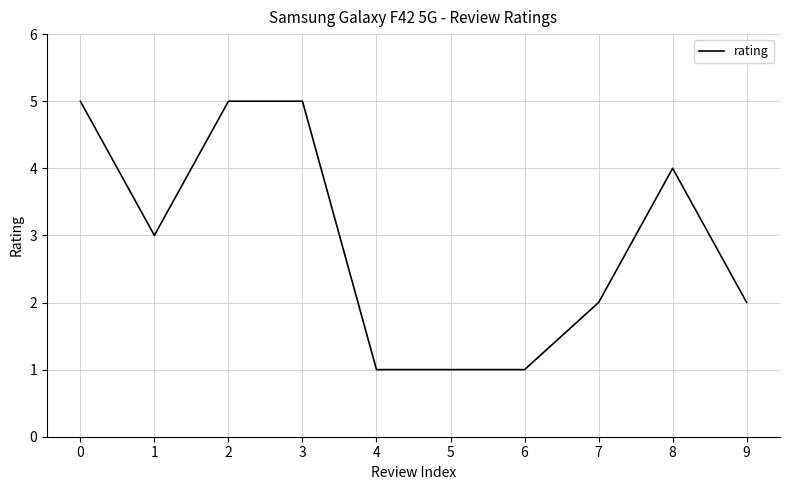

What is the difference between the values at 6 and 0?

4